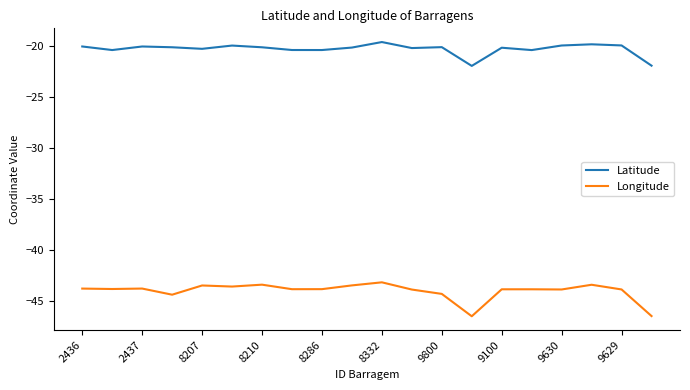

True or false: Latitude and Longitude intersect in this chart.

False